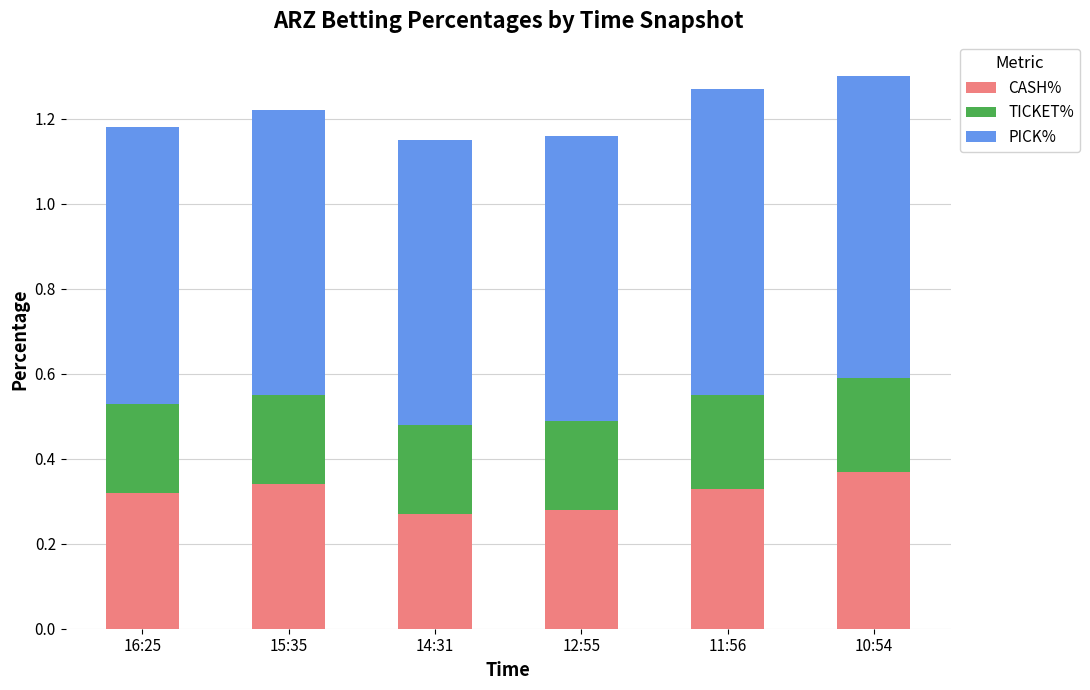

Is it true that CASH% equals 0.5 at 10:54?

False